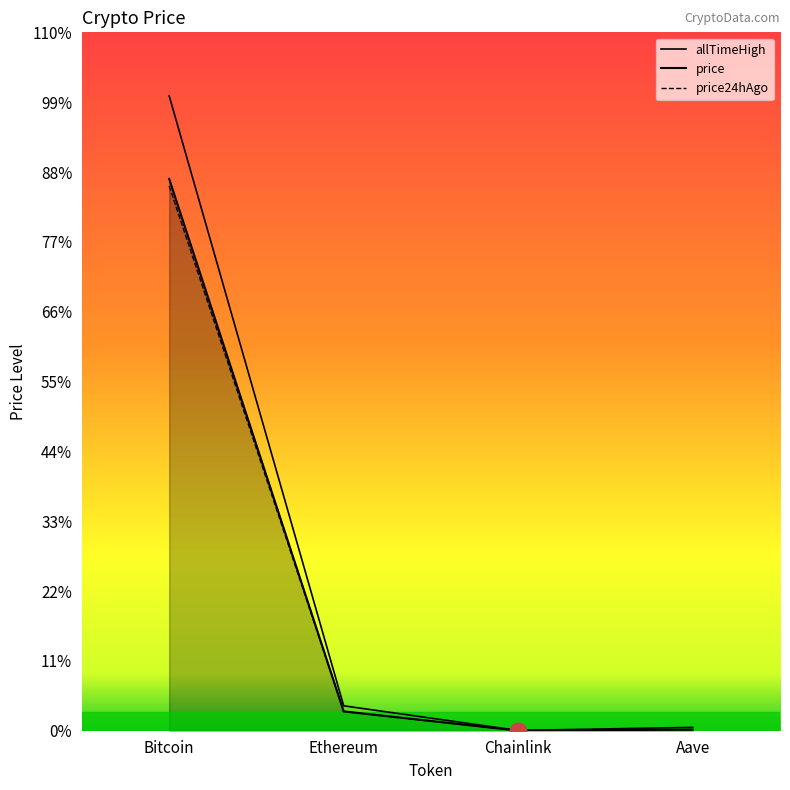

What is the maximum value for price?

109587.0